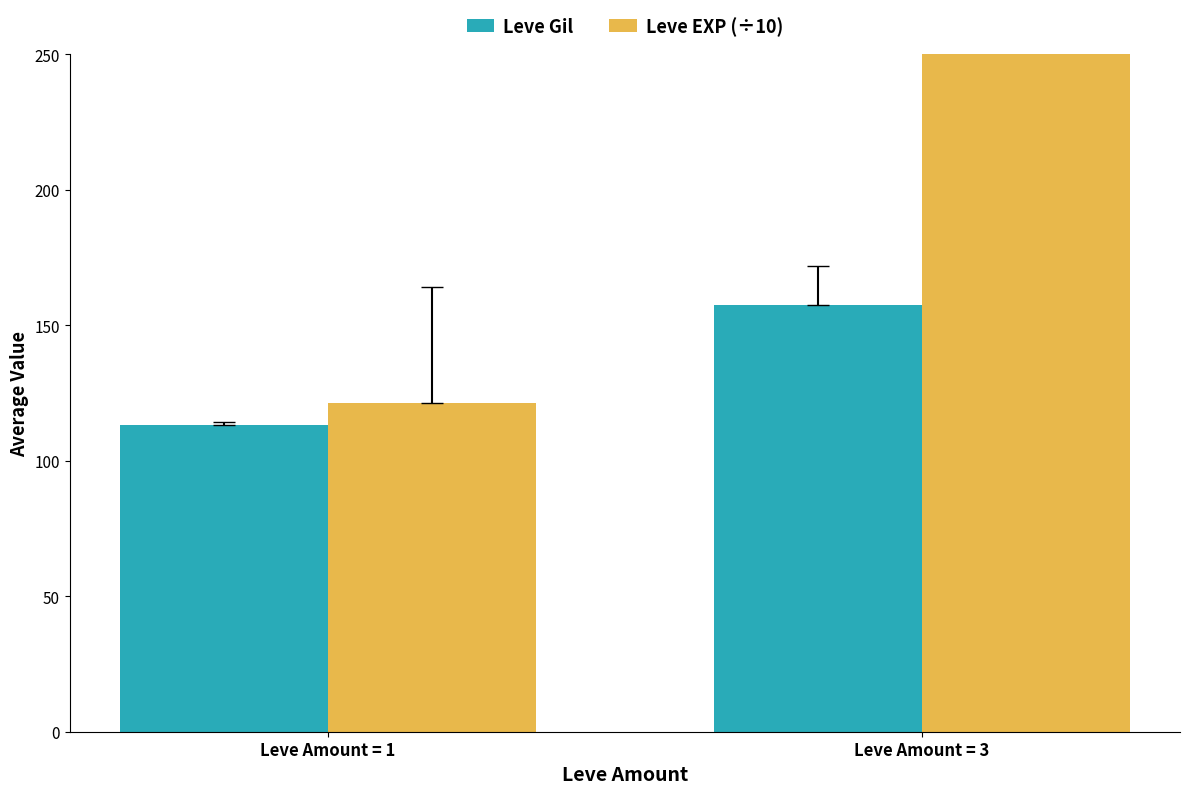

Reading left to right, extract all data points from this chart.

Leve Gil: 113.3	157.4
Leve EXP (÷10): 121.3	304.2